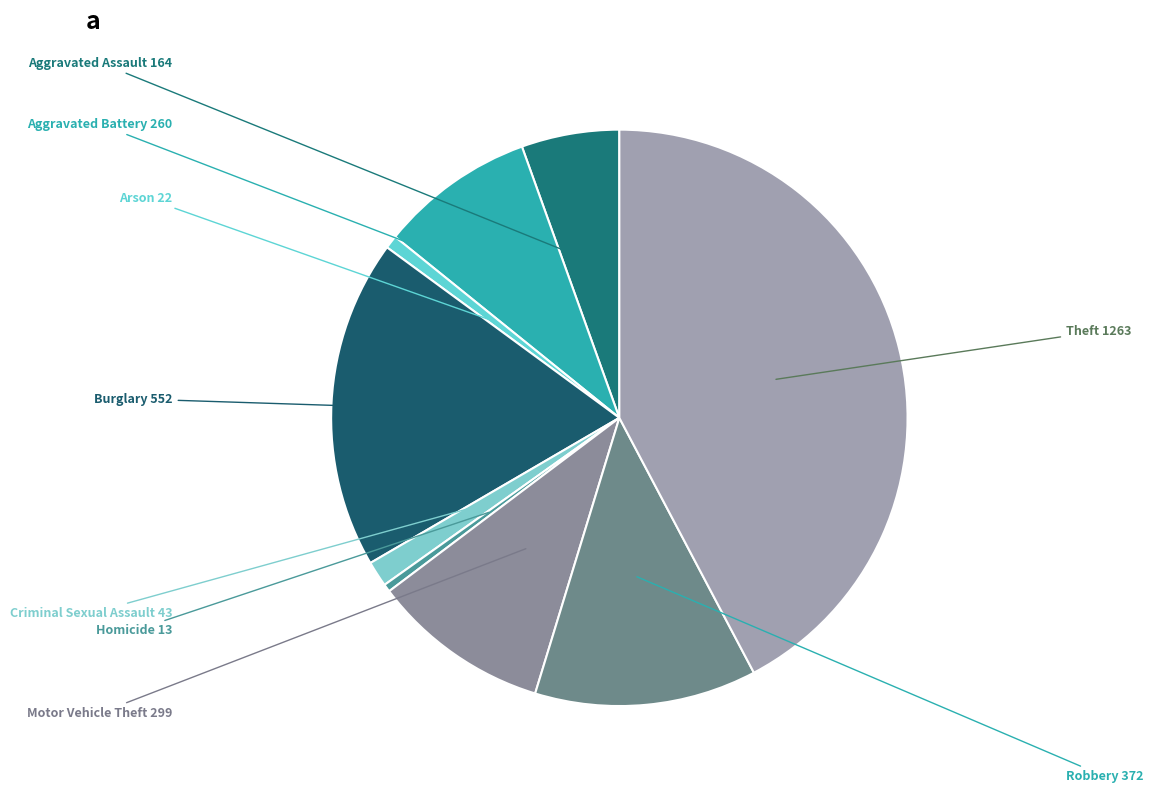

Count the number of slices in the pie.

9